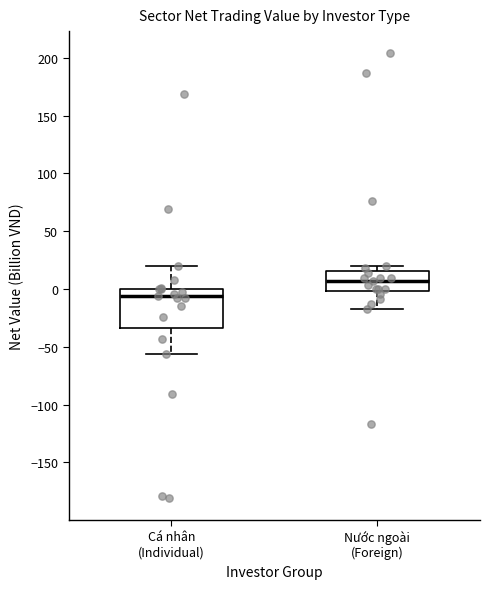

Comparing the boxes themselves (not the whiskers), which one is the tallest?

Cá nhân (Individual)